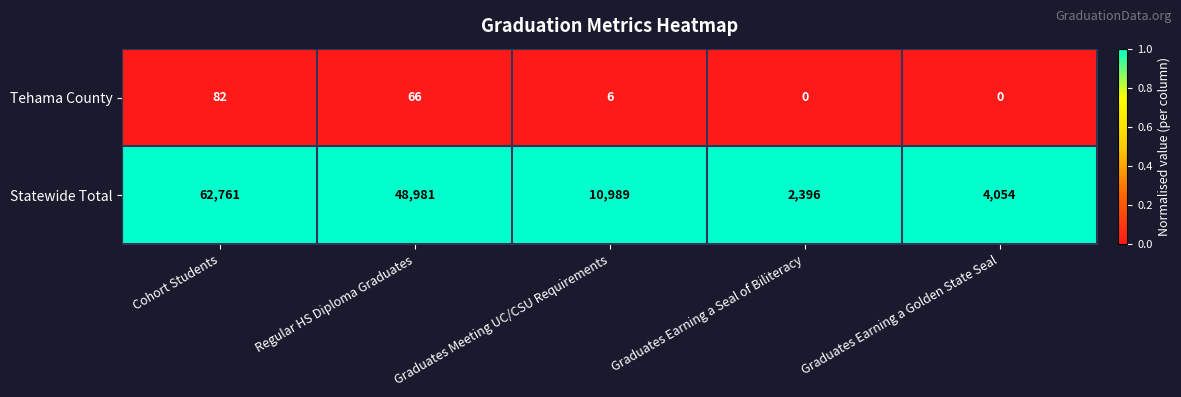

What is the spread (max minus min) of values at Graduates Earning a Seal of Biliteracy?

2396